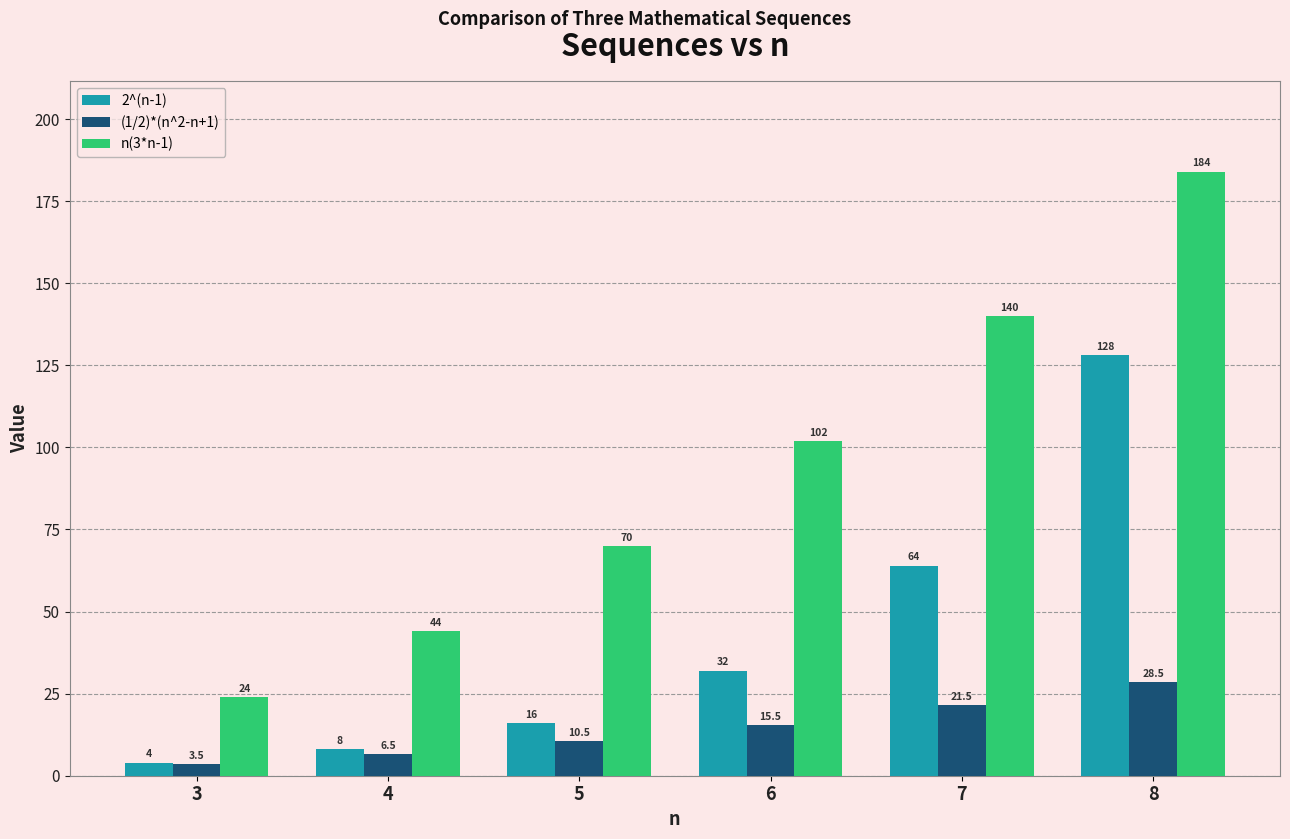

Rank the series at 4 from lowest to highest value.

(1/2)*(n^2-n+1), 2^(n-1), n(3*n-1)